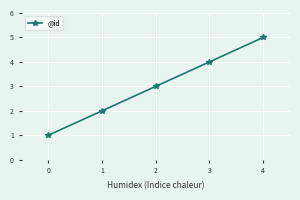

What is the difference between the second highest and minimum values?

3